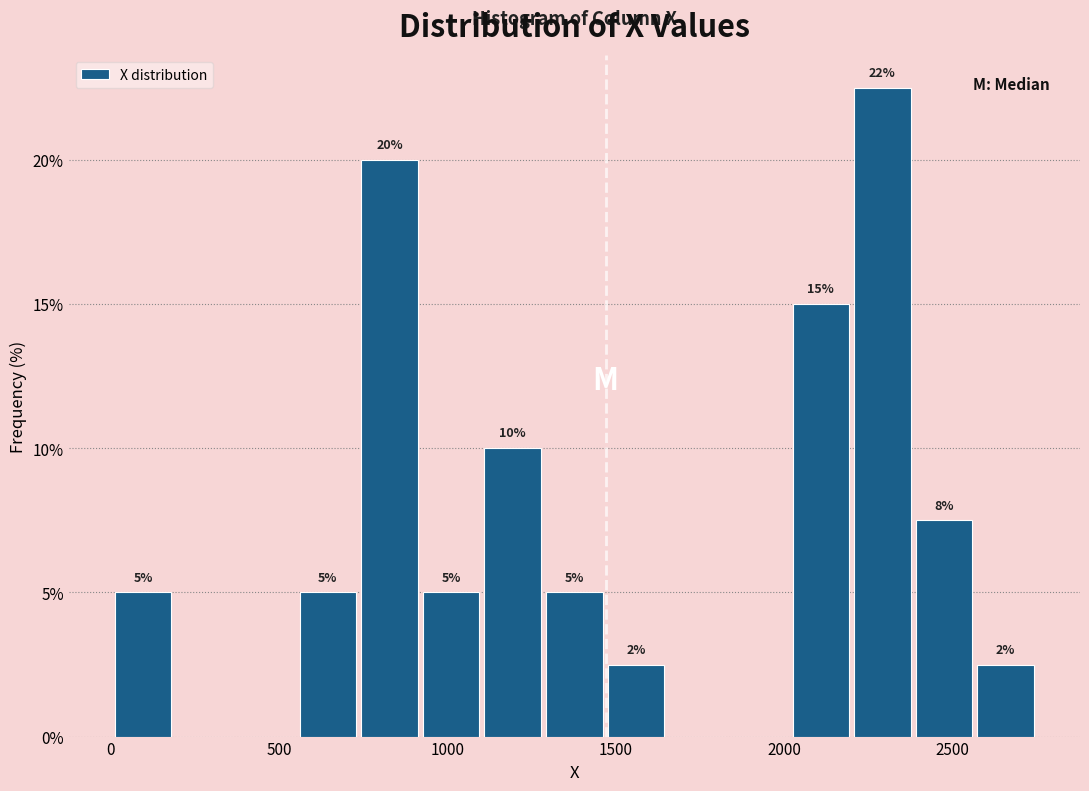

Read against the x-axis, roughly where is the centre of the tallest bar?

2300